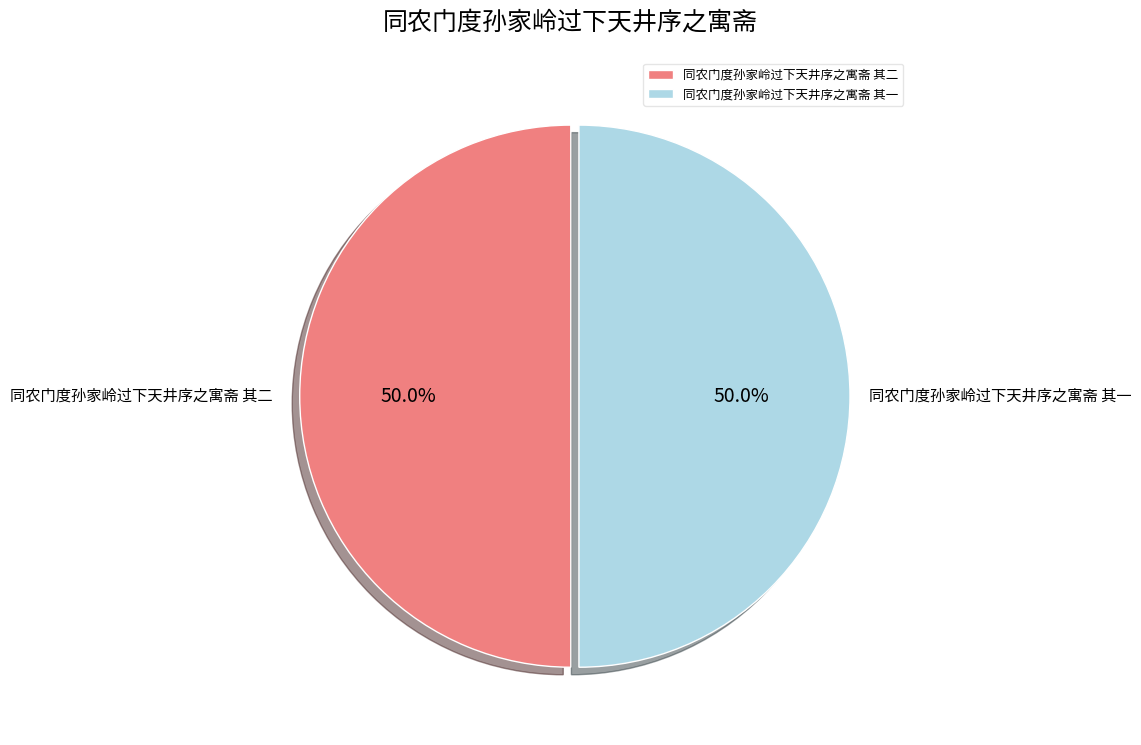

The 同农门度孙家岭过下天井序之寓斋 其一 slice represents 50% of the pie. True or false?

True